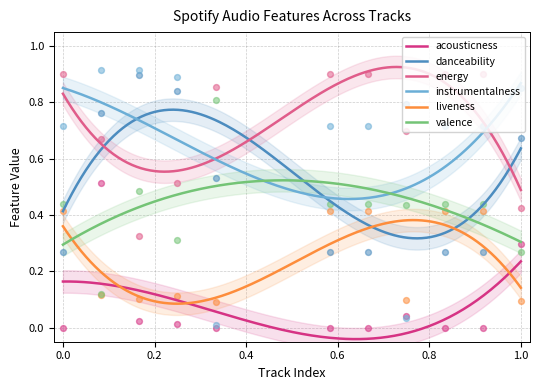

Which series has the widest spread of Y values?

instrumentalness